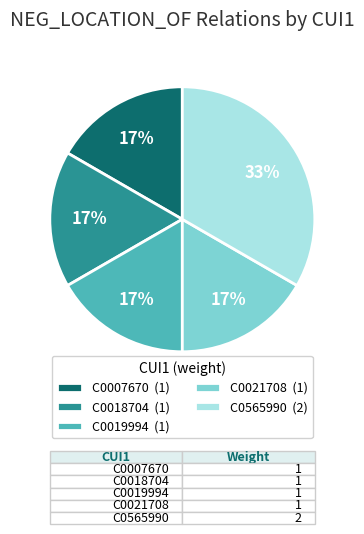

What percentage is the C0019994 (1) slice, to the nearest percent?

17%